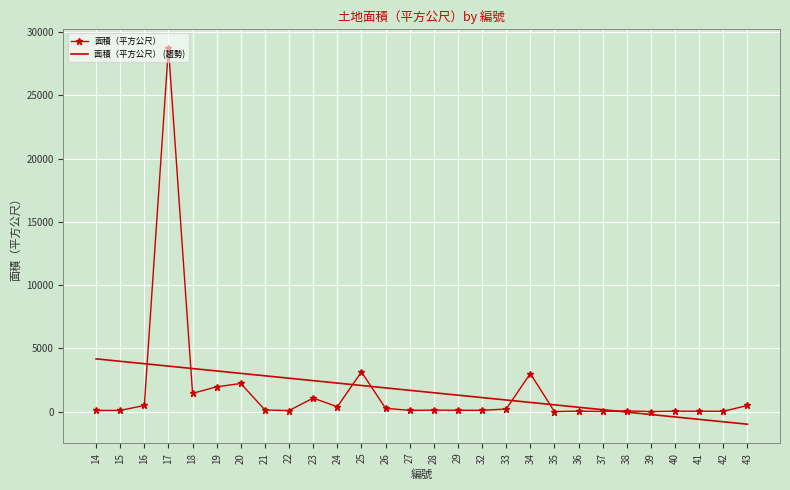

Rank the series by their maximum value, from highest to lowest.

面積（平方公尺）, 面積（平方公尺） (趨勢)